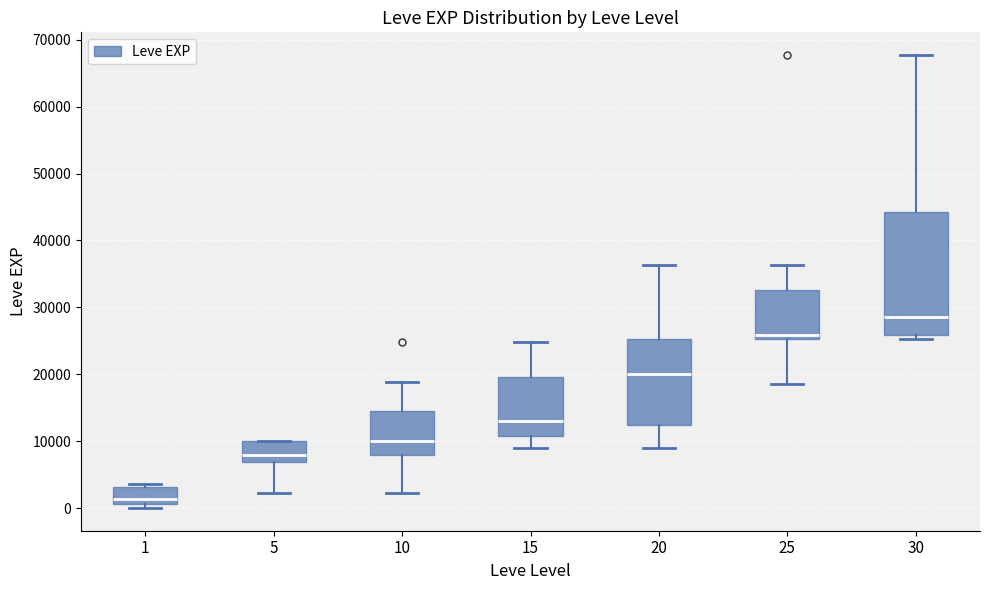

Reading left to right, read every box against the y-axis: the position of its median line, the range the box covers, and the ends of its whiskers. The values are not printed on the chart, so give them approximately, as read against the axis.

1: median 1000 (just above the box's lower edge), box 1000 to 3000, whiskers 0 to 4000
5: median 8000, box 7000 to 10000, whiskers 2000 to 10000
10: median 10000, box 8000 to 15000, whiskers 2000 to 19000
15: median 13000, box 11000 to 20000, whiskers 9000 to 25000
20: median 20000, box 12000 to 25000, whiskers 9000 to 36000
25: median 26000, box 25000 to 33000, whiskers 18000 to 36000
30: median 29000, box 26000 to 44000, whiskers 25000 to 68000